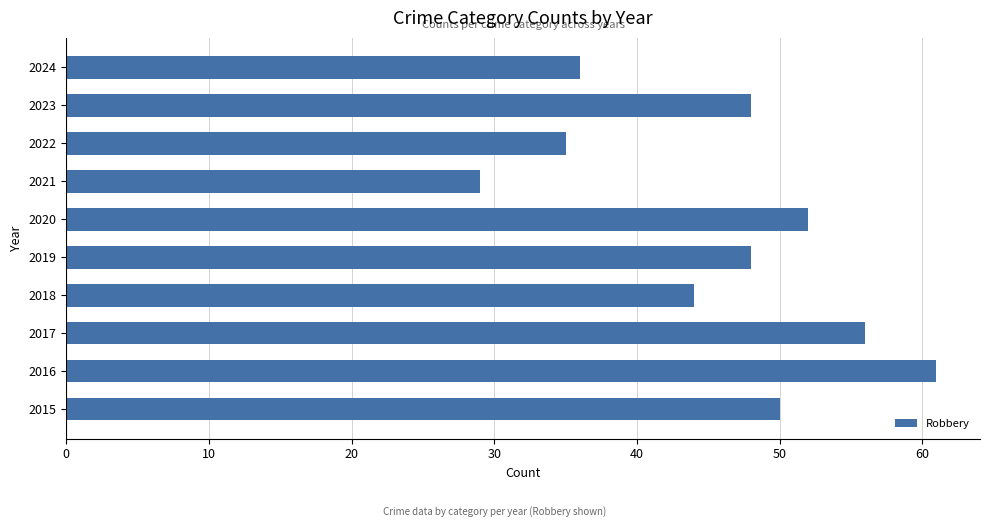

Reading bottom to top, list all the values displayed in this chart.

2015=50	2016=61	2017=56	2018=44	2019=48	2020=52	2021=29	2022=35	2023=48	2024=36